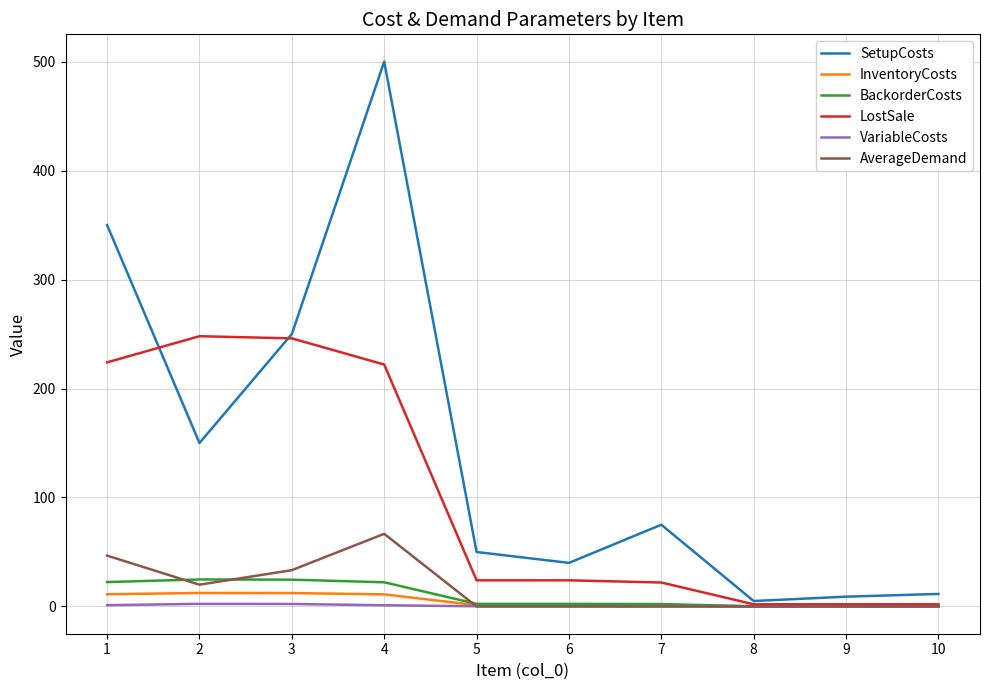

At 1, list the series in order from smallest to largest.

VariableCosts, InventoryCosts, BackorderCosts, AverageDemand, LostSale, SetupCosts